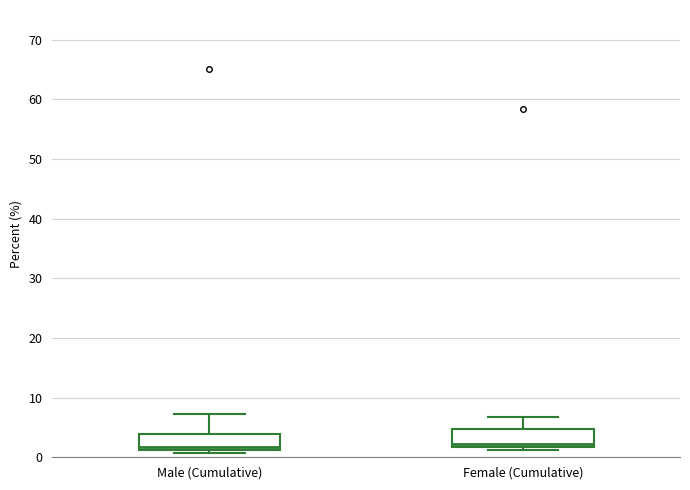

Reading left to right, transcribe this box plot: for each box, give where its median line is, the range the box spans, and where its two whiskers end, as read against the y-axis. The values are not printed on the chart, so give them approximately, as read against the axis.

Male (Cumulative): median 2, box 1 to 4, whiskers 1 (just below the box's lower edge) to 7
Female (Cumulative): median 2 (just above the box's lower edge), box 2 to 5, whiskers 1 to 7